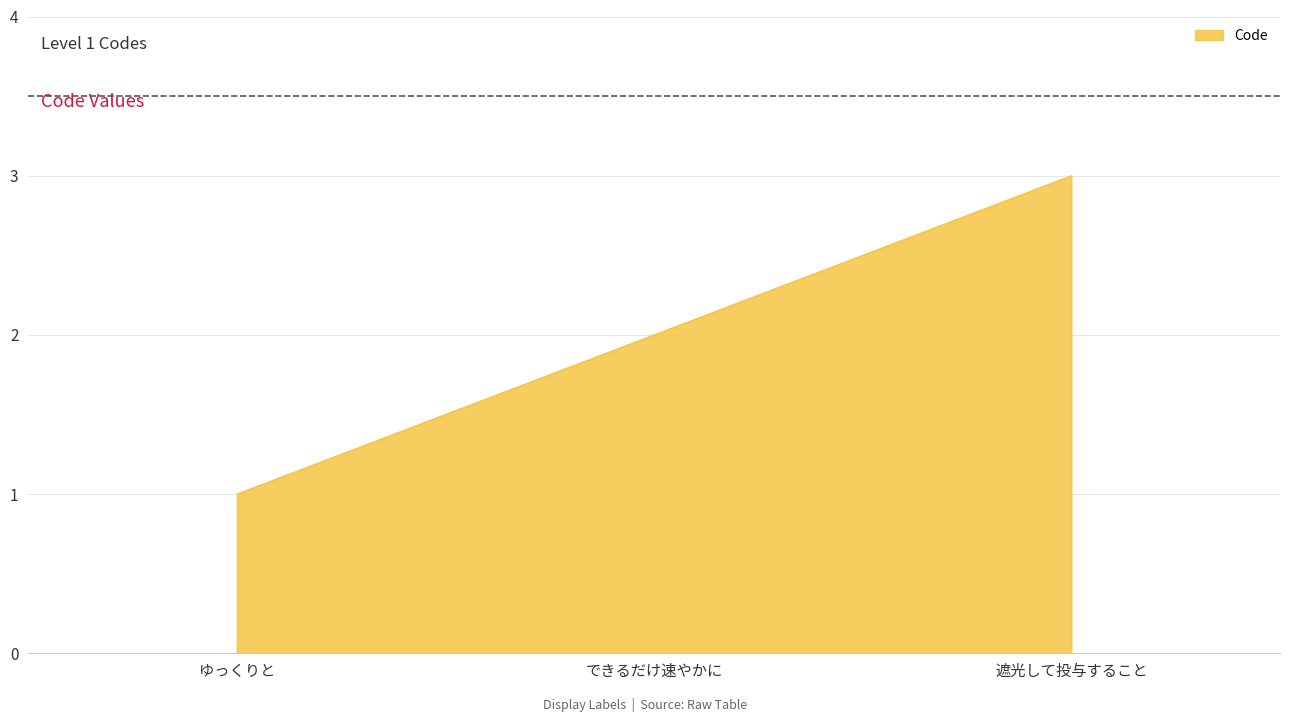

Which label corresponds to the smallest value in the chart?

ゆっくりと